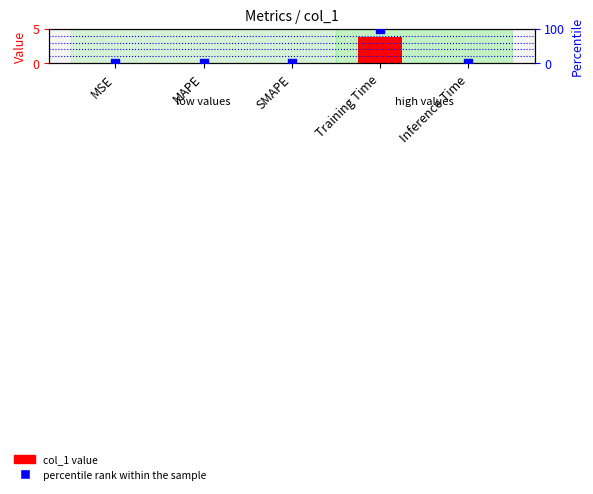

Which series has the widest spread of Y values?

percentile rank within the sample